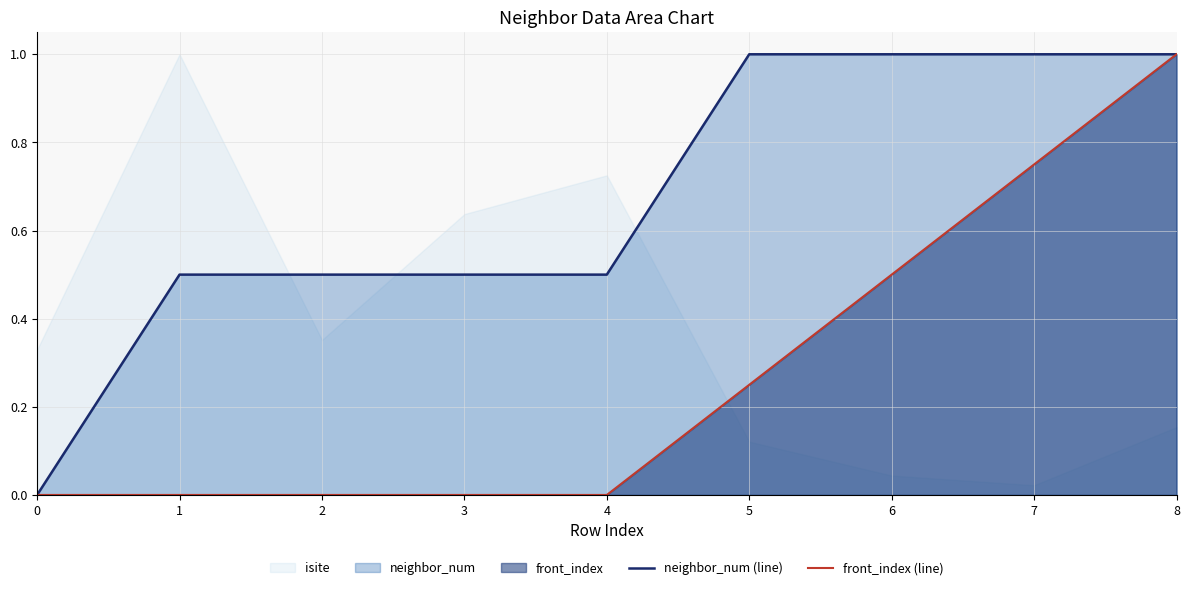

Which category has the highest value across all series?

5